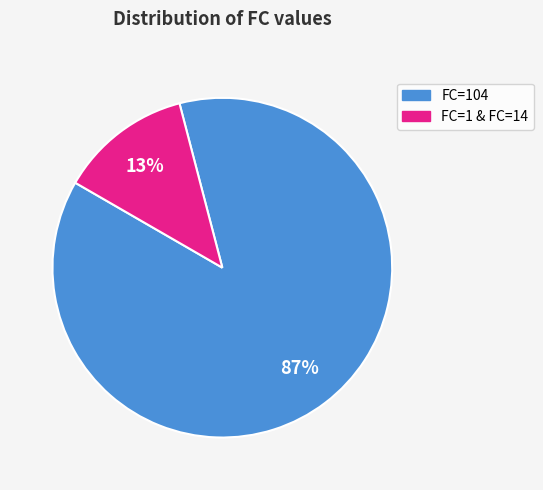

Is there a majority slice in this chart?

Yes